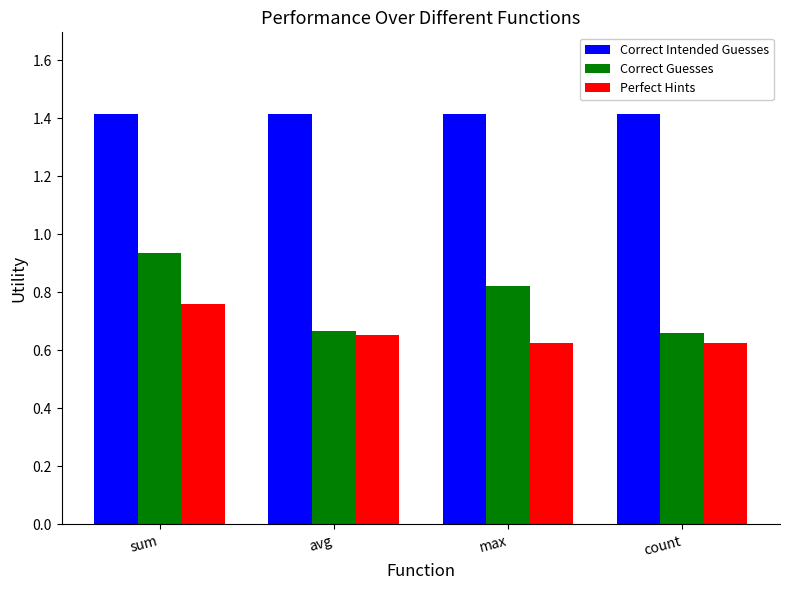

How many Correct Guesses values are between 0 and 1?

4